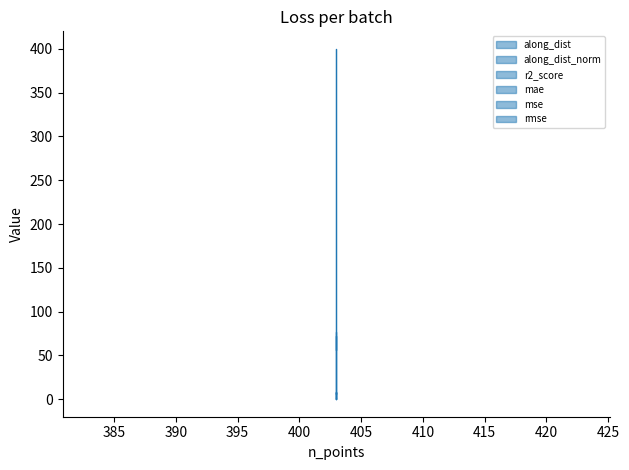

Which has a higher value, 400 or 395?

400